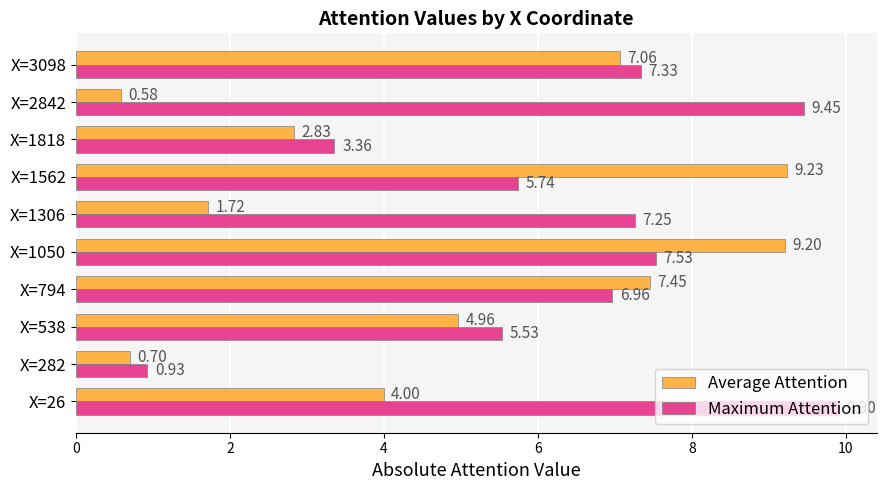

List the labels in order of Average Attention value, smallest first.

X=2842, X=282, X=1306, X=1818, X=26, X=538, X=3098, X=794, X=1050, X=1562